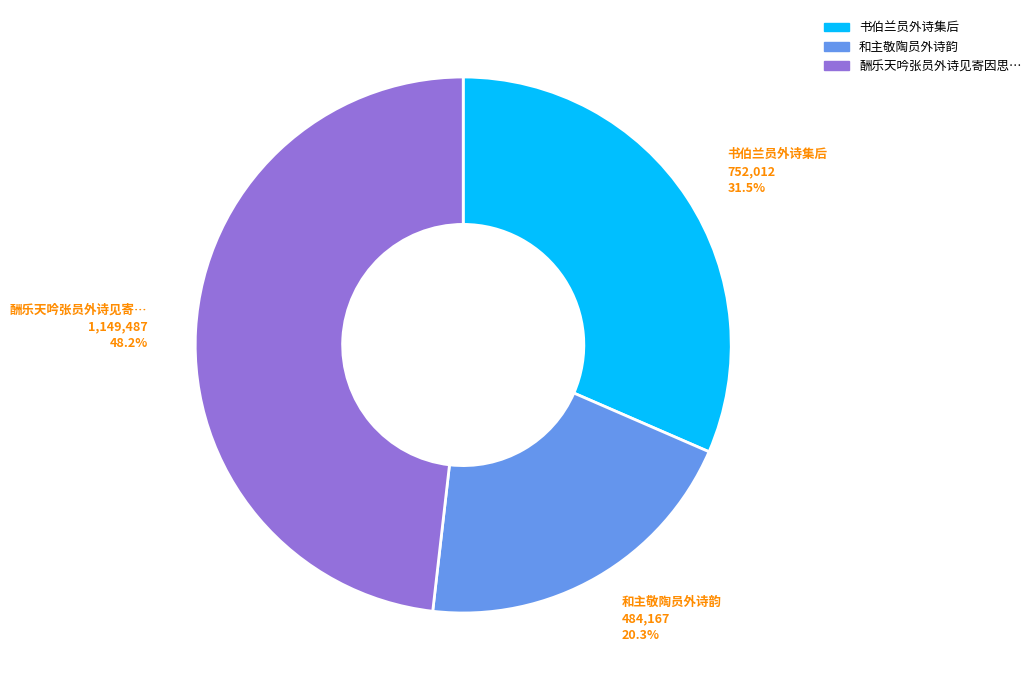

Does any single category account for the majority?

No